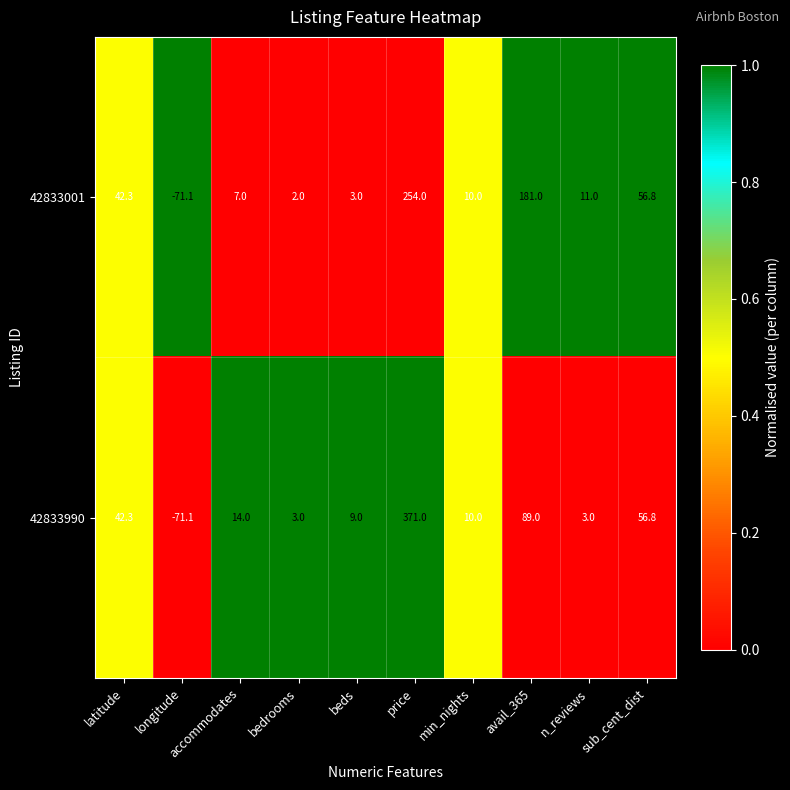

The value of 42833001 at beds is 3.0. True or false?

True